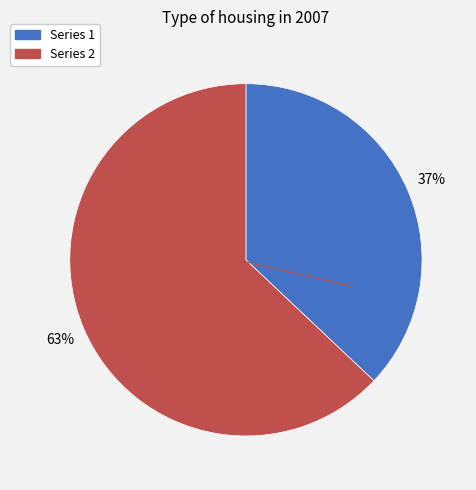

To the nearest percent, what is the average slice percentage?

50%